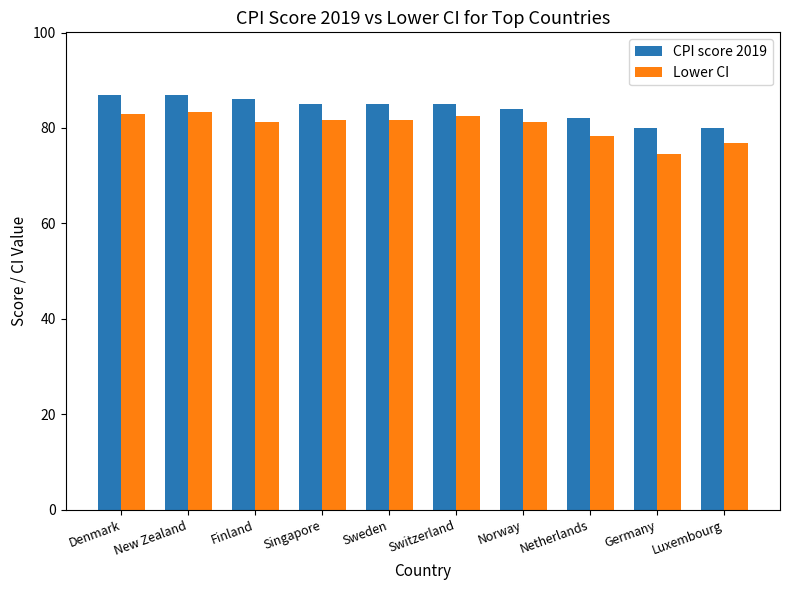

Is the value of Lower CI at Norway greater than the value of CPI score 2019 at Norway?

No